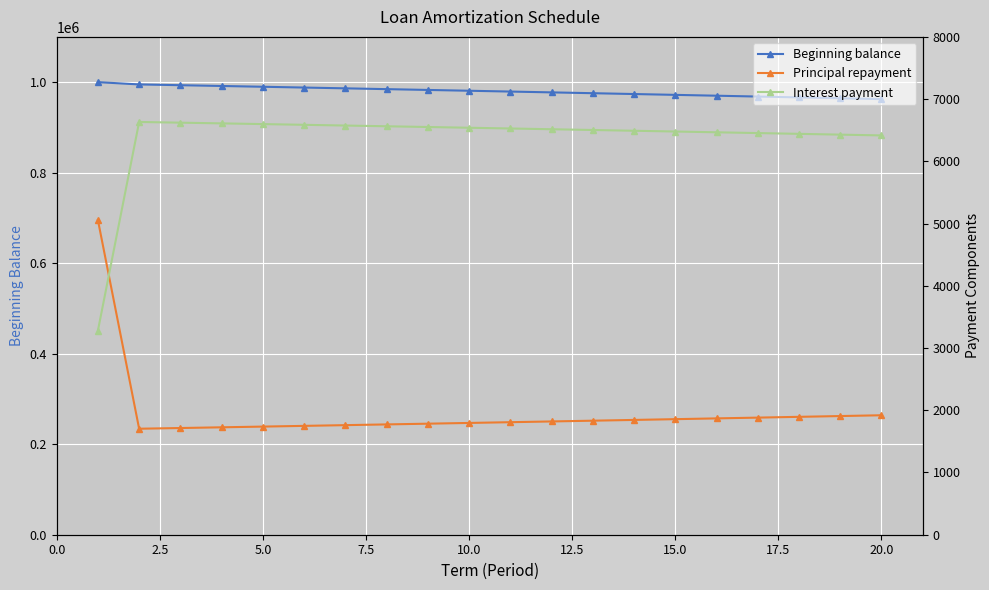

How many values in the Beginning balance series are below 980993?

10